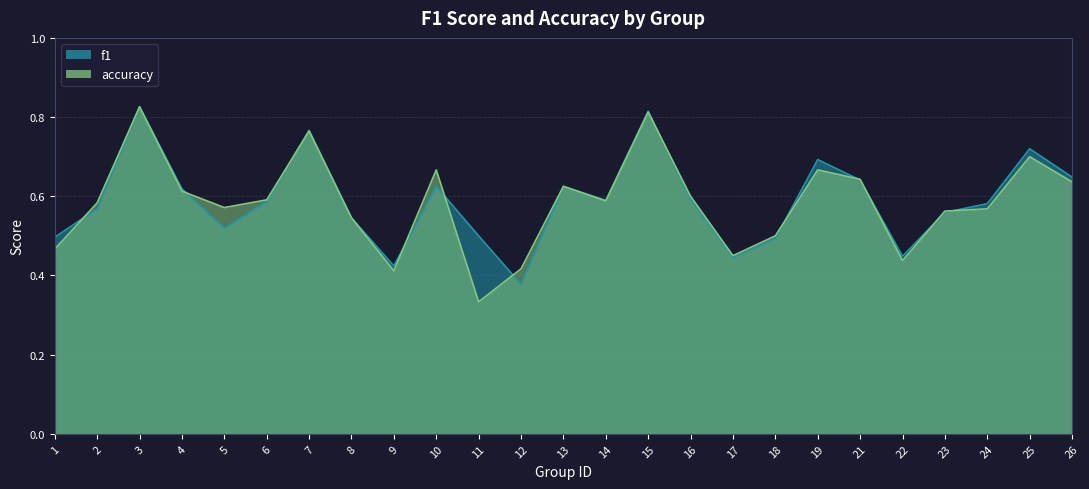

Count the f1 values in the range 0 to 1.

25